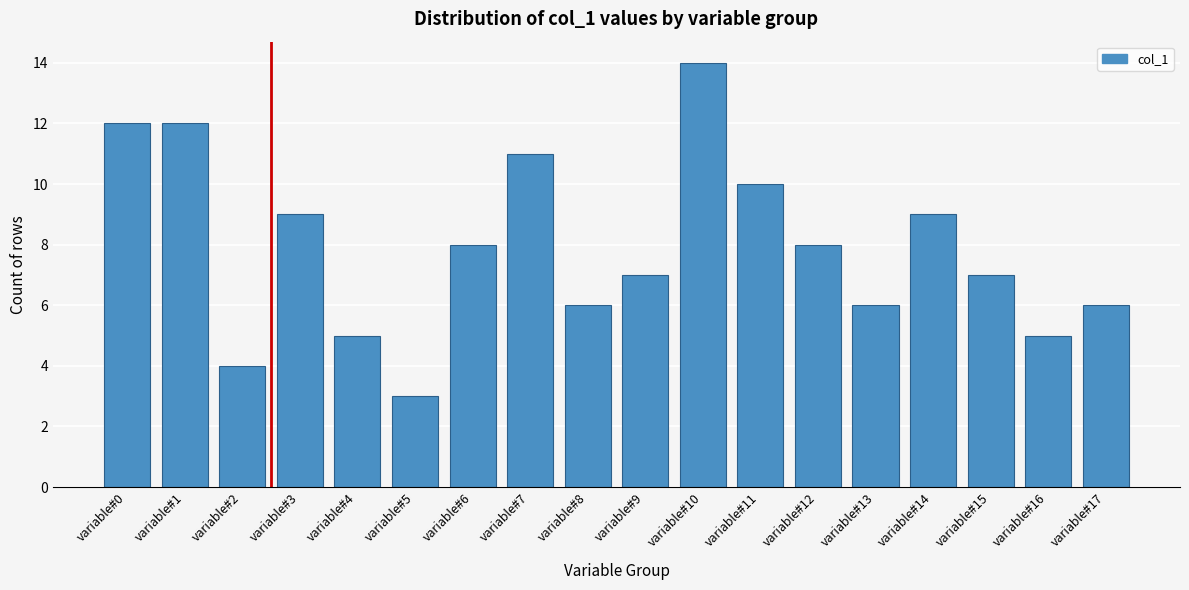

Reading left to right, extract all data points from this chart.

12	12	4	9	5	3	8	11	6	7	14	10	8	6	9	7	5	6